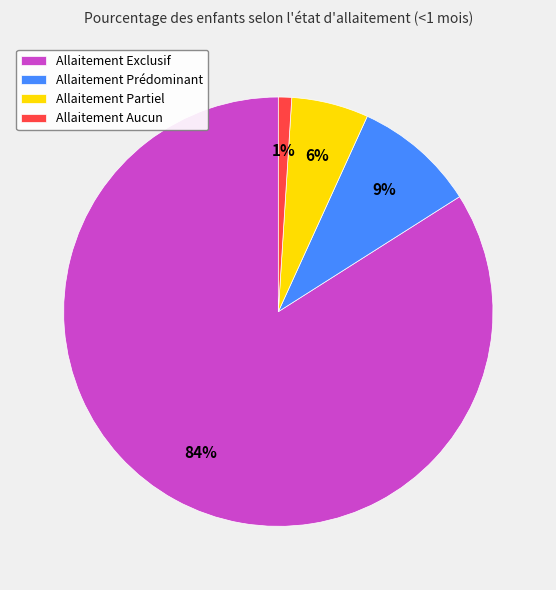

What percentage is the Allaitement Partiel slice, to the nearest percent?

6%